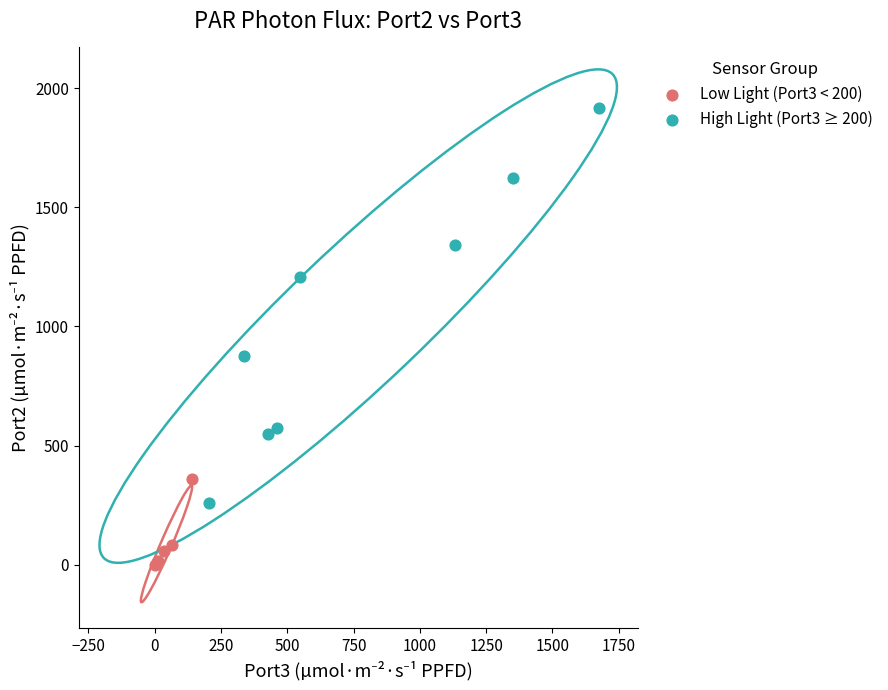

Which series contains the highest Y value?

High Light (Port3 ≥ 200)